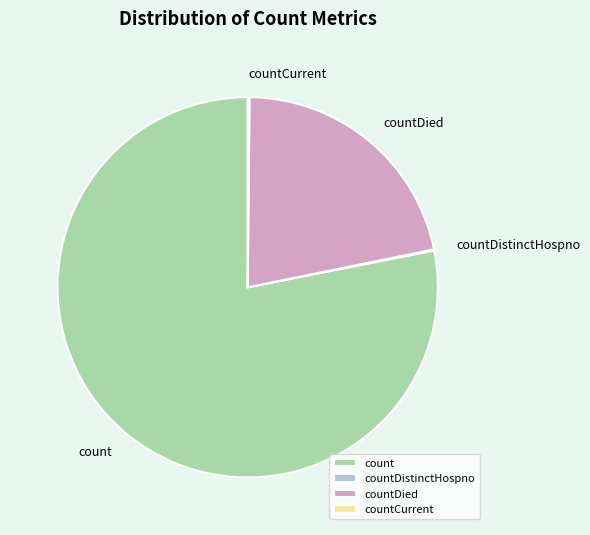

Does count account for over 50% of the chart?

Yes